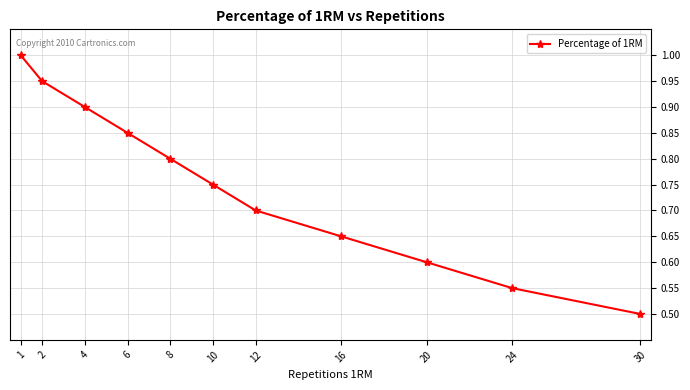

Rank the categories by value from highest to lowest.

1, 2, 4, 6, 8, 10, 12, 16, 20, 24, 30